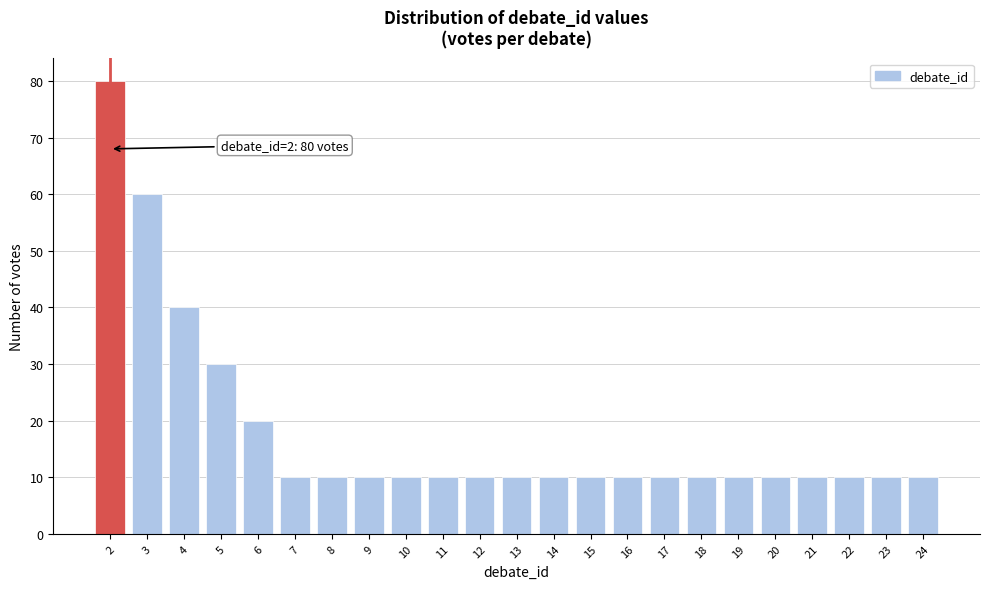

Reading right to left, what are all the values shown in this chart?

10	10	10	10	10	10	10	10	10	10	10	10	10	10	10	10	10	10	20	30	40	60	80